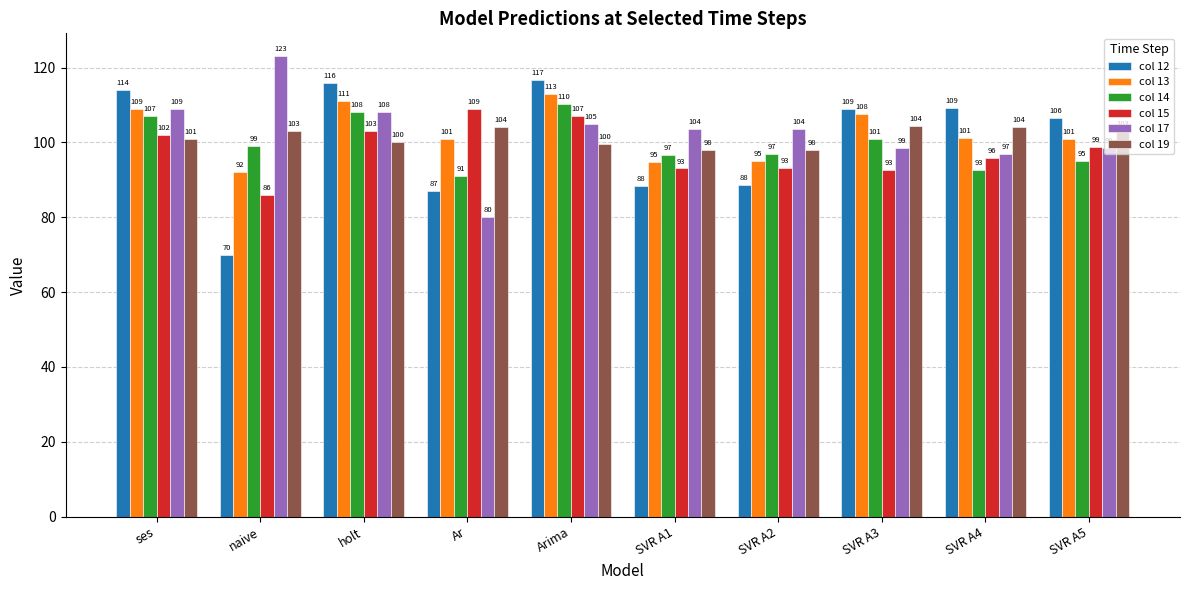

What is the maximum value for col 15?

109.0